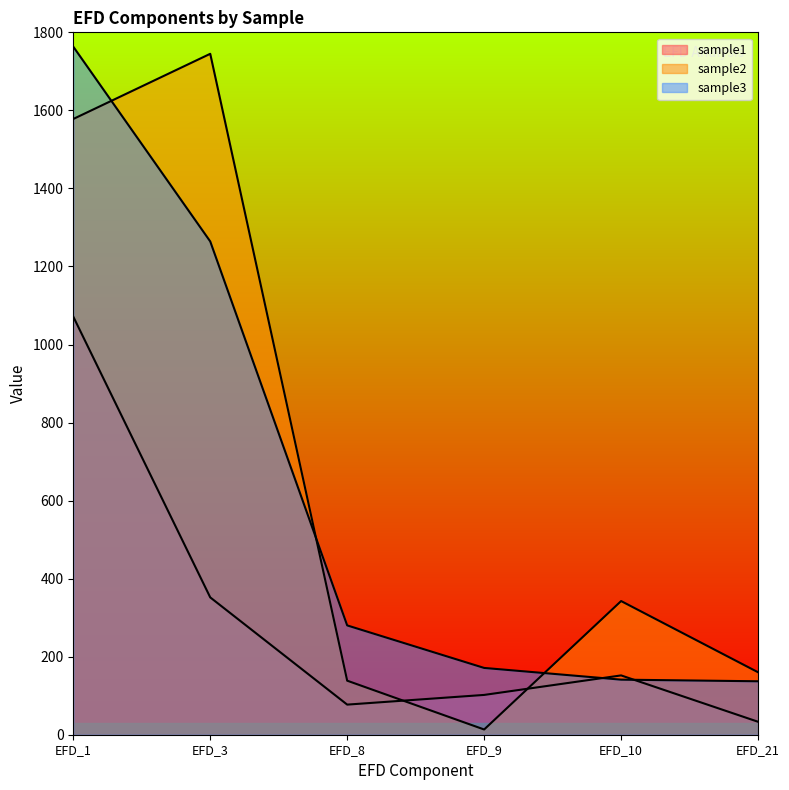

What is the sum of the sample1 values at EFD_9 and EFD_10?

254.0